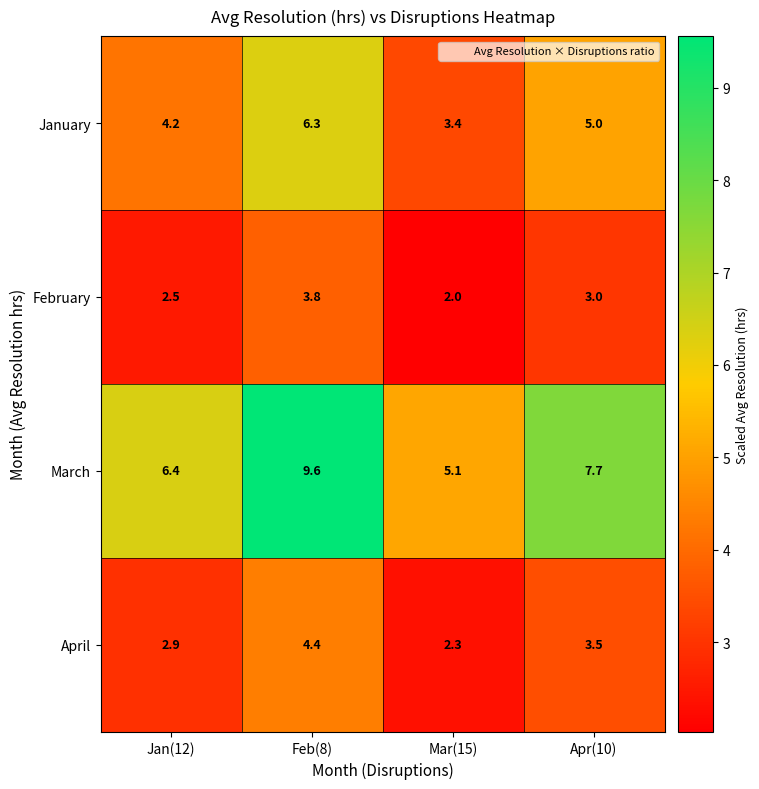

Which series has the largest range (max minus min)?

March